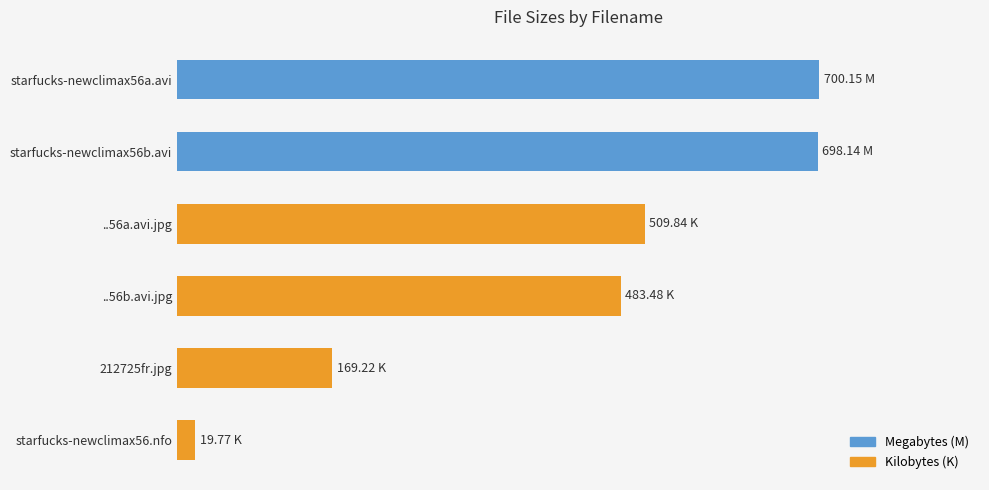

Are the bars horizontal?

Yes